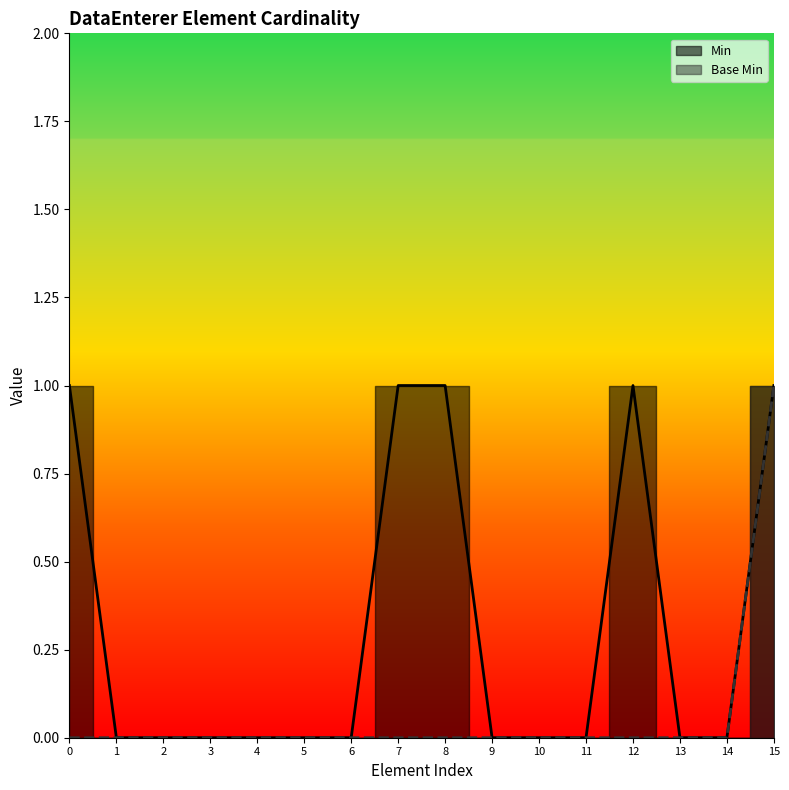

Does the chart display data point markers on the line(s)?

No